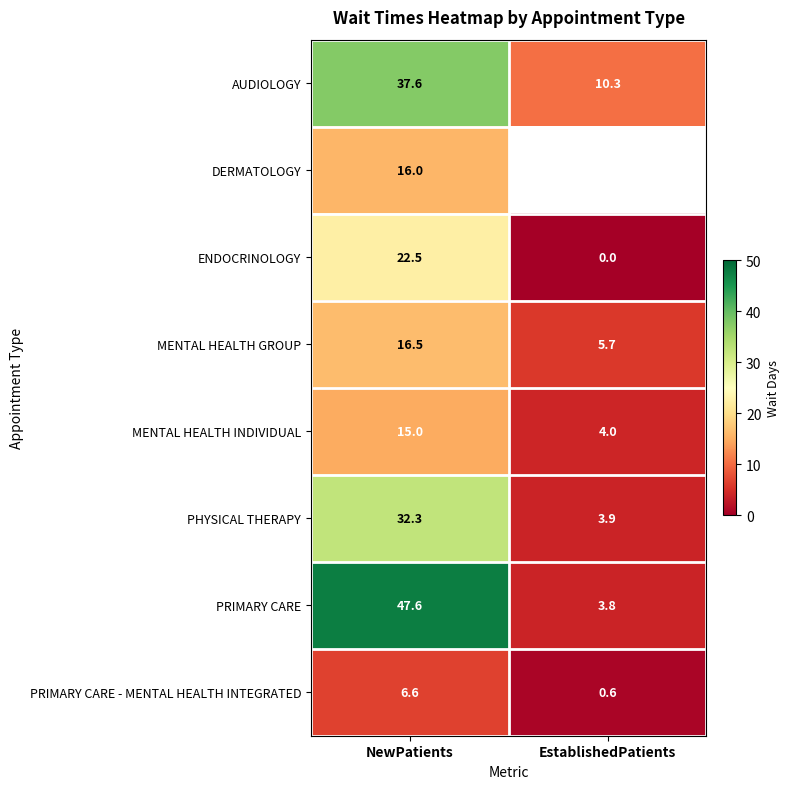

What is the sum of all AUDIOLOGY values?

47.9